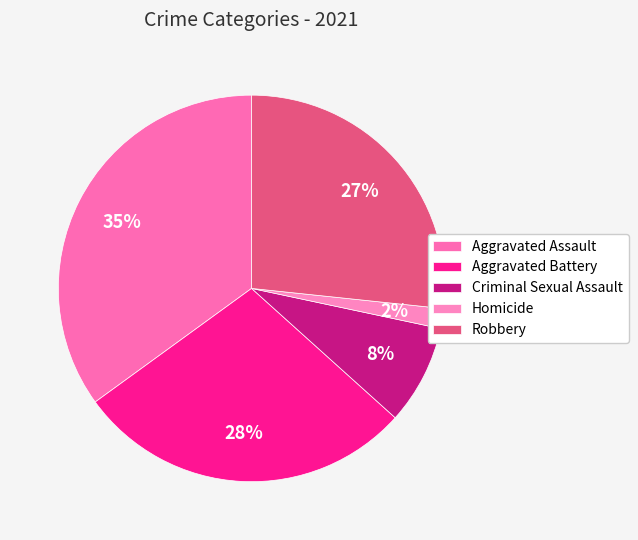

To the nearest percent, what is the difference between the Aggravated Assault and Robbery slice percentages?

8%